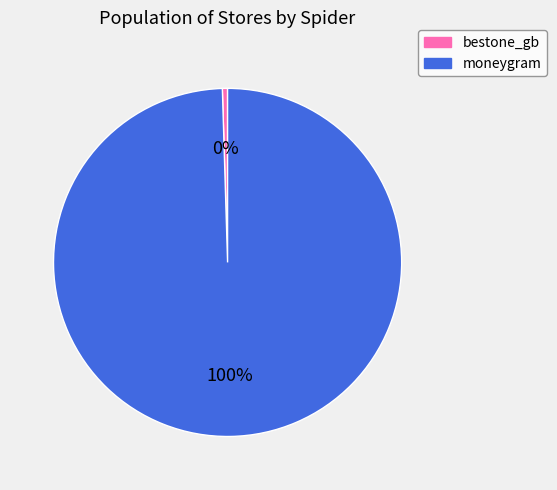

True or false: moneygram accounts for 87% of the total.

False